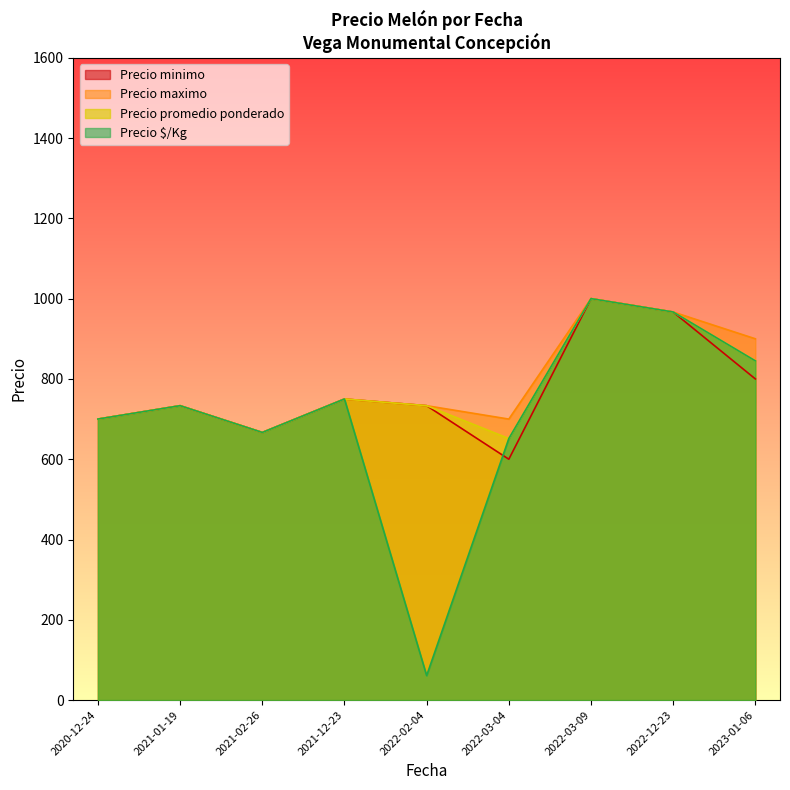

Is the value of Precio maximo at 2022-03-04 greater than the value of Precio promedio ponderado at 2022-03-09?

No